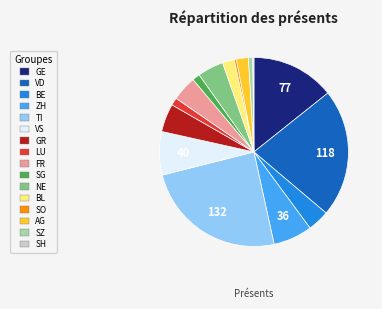

Which category has the biggest portion of the pie?

TI